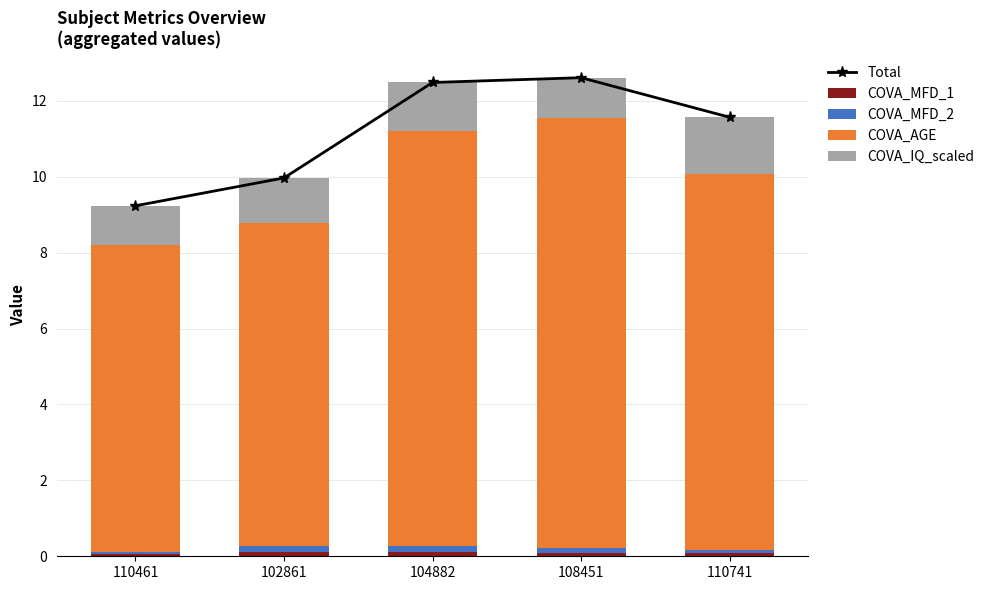

What is the difference between the highest and lowest values at 102861?

9.9